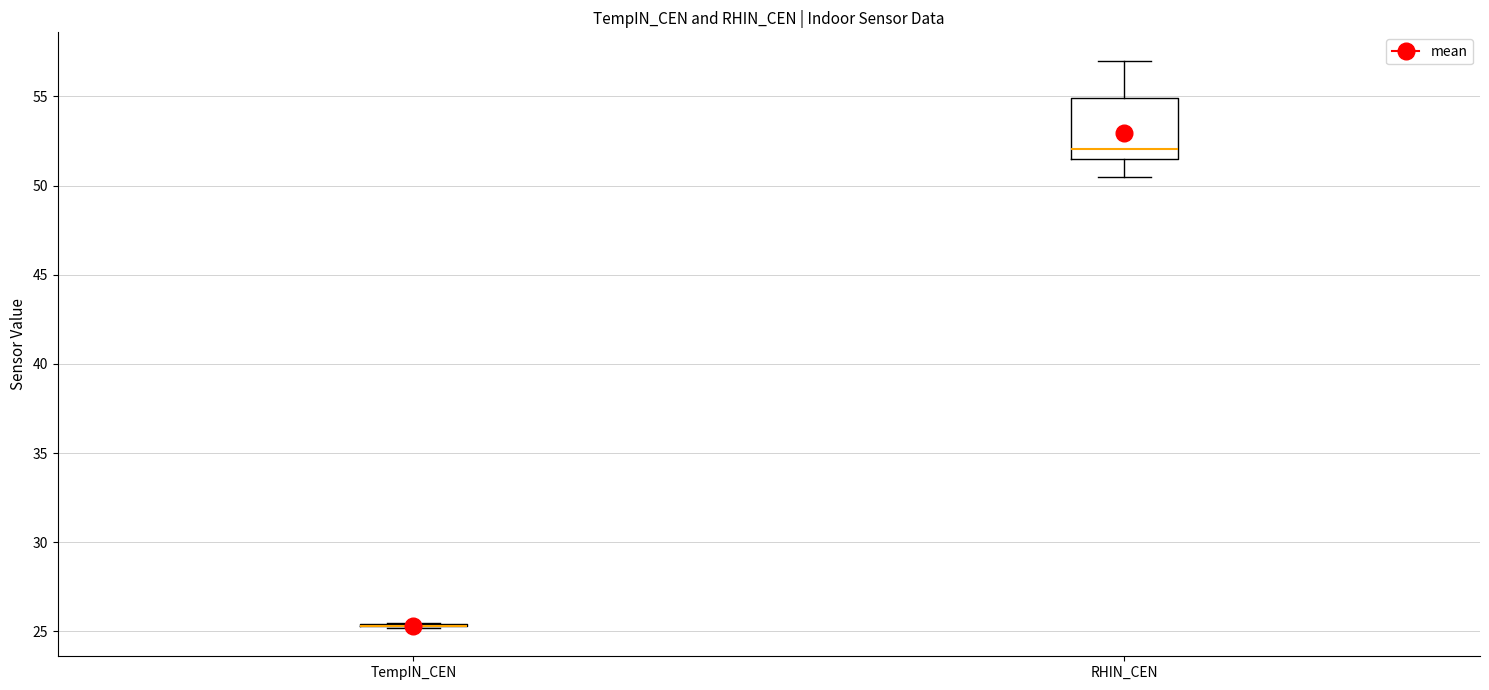

Reading left to right, transcribe this box plot: for each box, give where its median line is, the range the box spans, and where its two whiskers end, as read against the y-axis. The values are not printed on the chart, so give them approximately, as read against the axis.

TempIN_CEN: box collapsed to a line at 25.5, whiskers 25.0 to 25.5
RHIN_CEN: median 52.0, box 51.5 to 55.0, whiskers 50.5 to 57.0